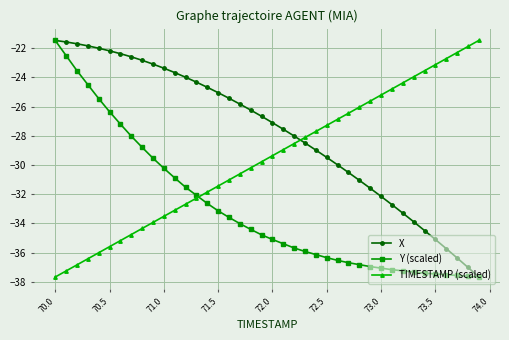

Does the chart have visible grid lines?

Yes